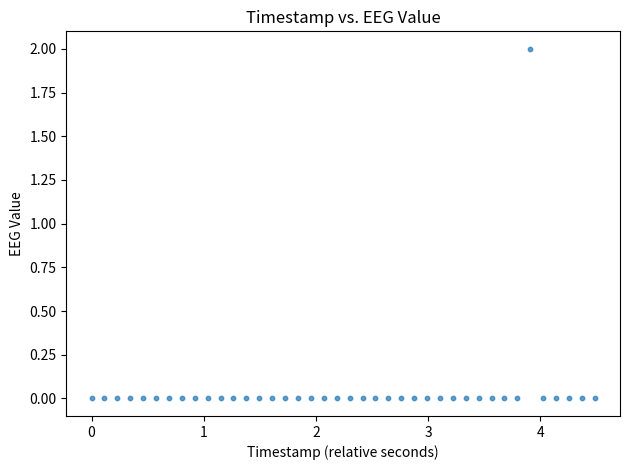

How many points are shown in the scatter plot?

40